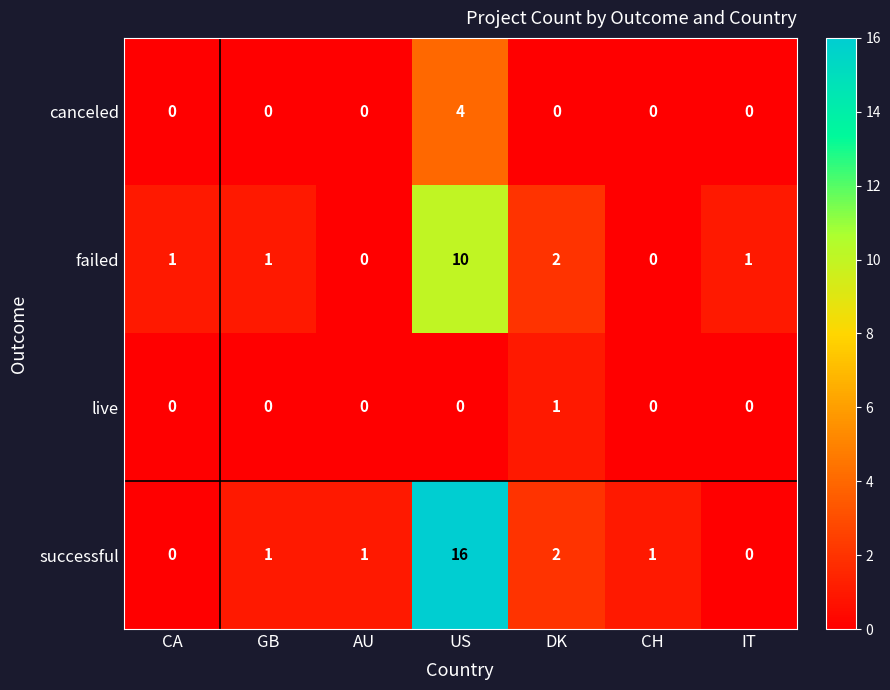

How many series are shown in this chart?

4